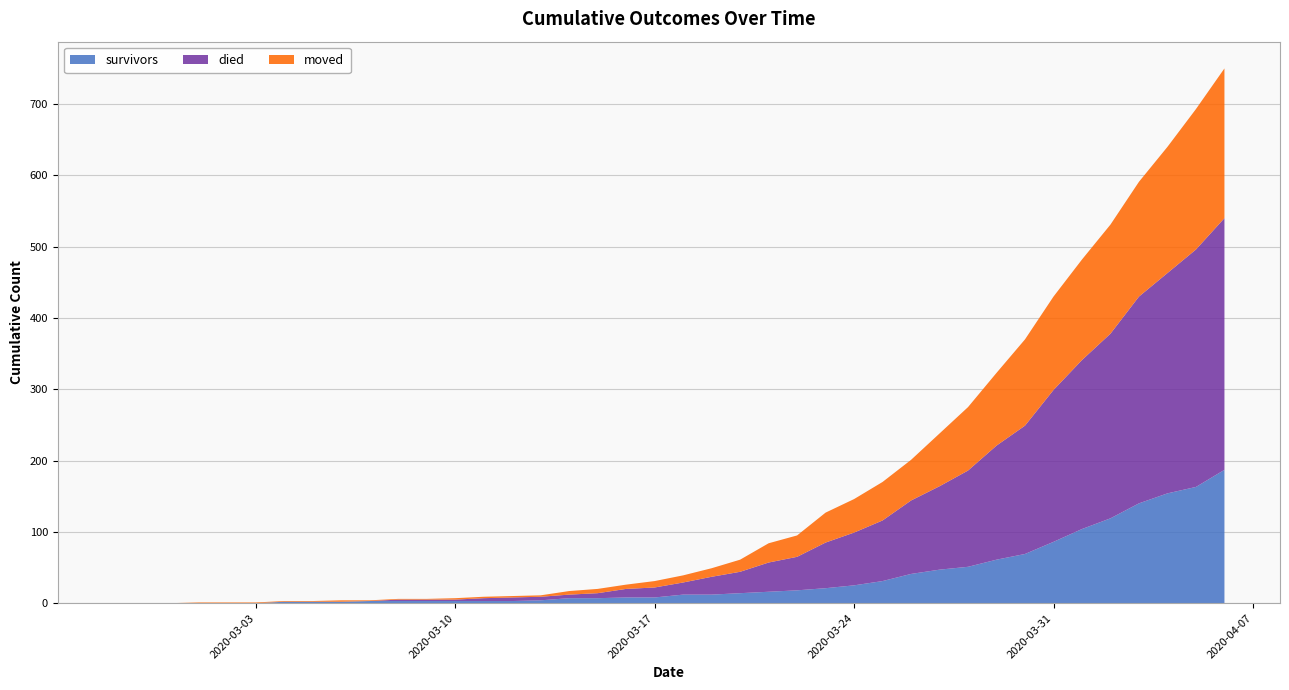

Reading left to right, list all the values displayed in this chart.

survivors: 0	0	0	0	0	0	2	2	2	3	3	3	3	3	3	4	7	7	8	8	12	12	14	16	18	21	25	31	41	47	51	61	69	86	104	119	140	154	163	187
died: 0	0	0	0	0	0	0	0	0	0	2	2	2	4	5	5	5	7	12	14	17	25	30	41	47	64	74	85	103	117	135	160	180	213	237	259	290	309	333	353
moved: 0	0	0	1	1	1	1	1	2	1	1	1	2	2	2	2	5	6	6	9	10	12	17	27	30	42	47	54	57	74	89	102	121	131	141	153	161	177	197	210